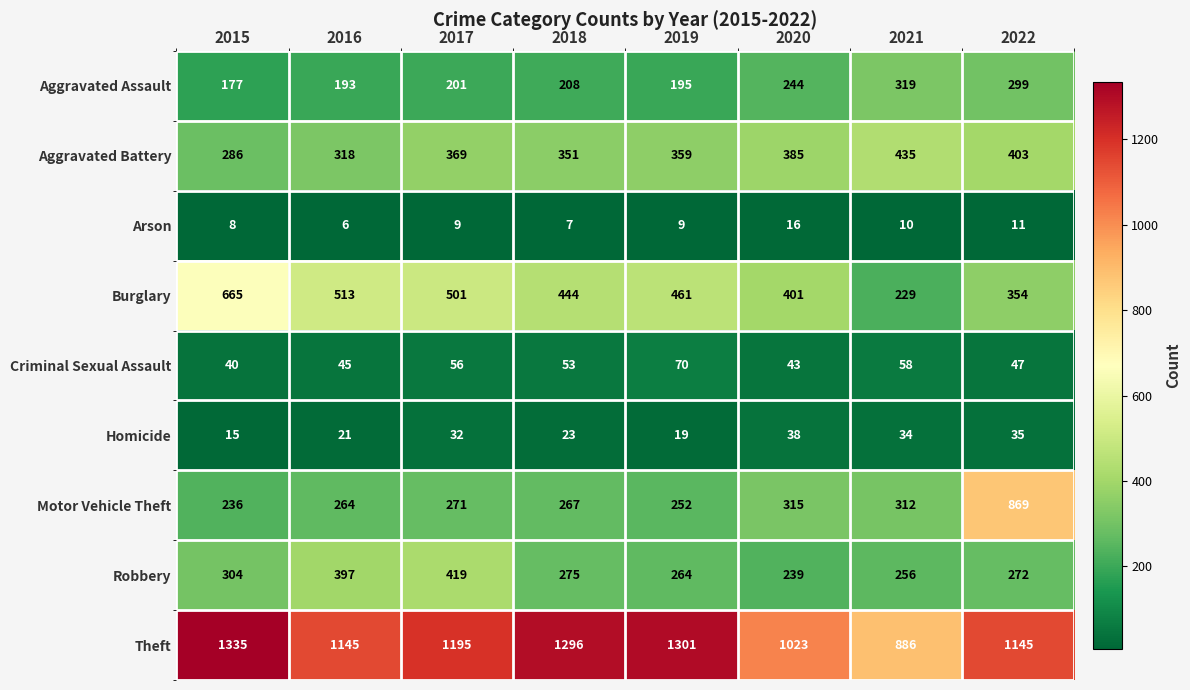

At how many categories does at least one series exceed 584?

8